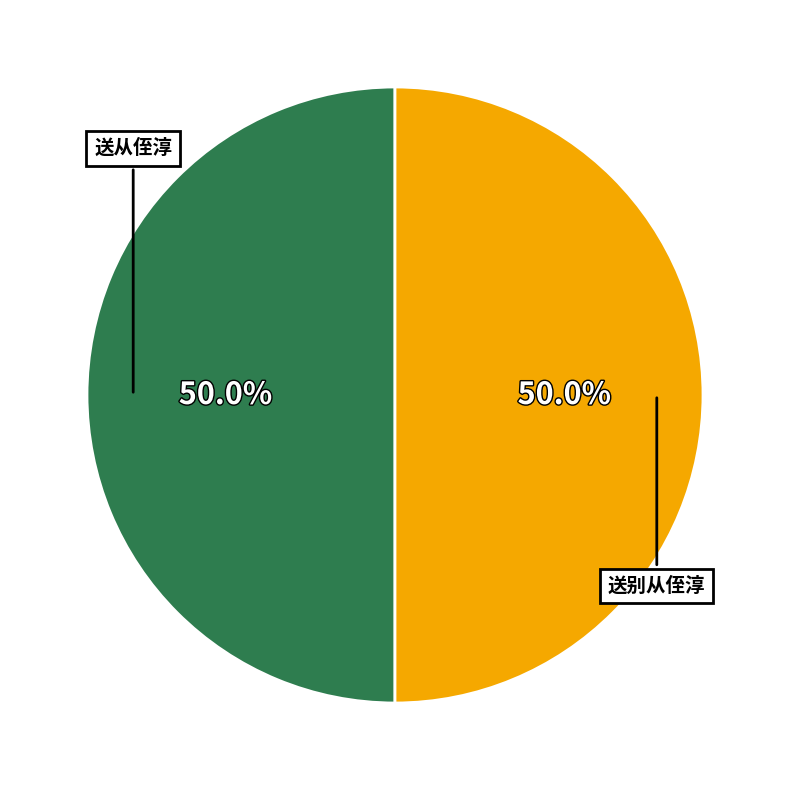

Combined, what portion of the pie is 送别从侄淳 and 送从侄淳?

100.0%